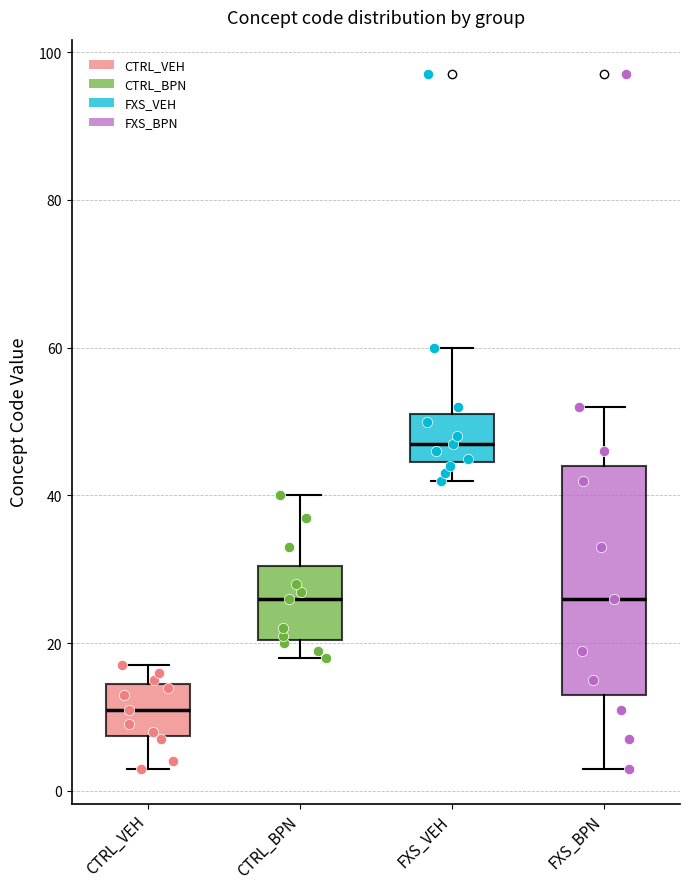

Which box's median line is the lowest?

CTRL_VEH